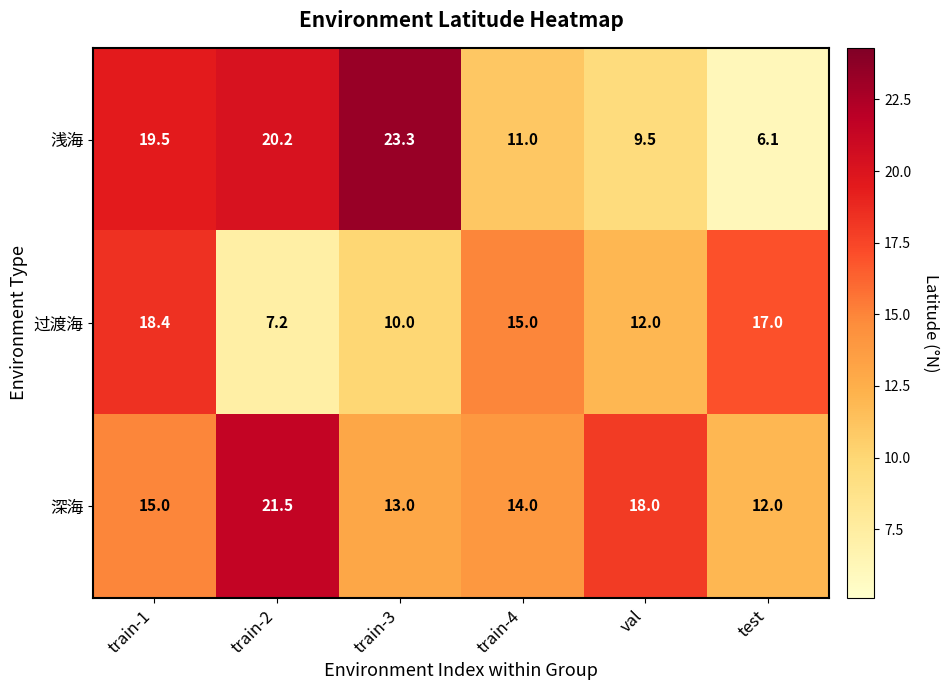

How many values in the 深海 series are below 15?

3